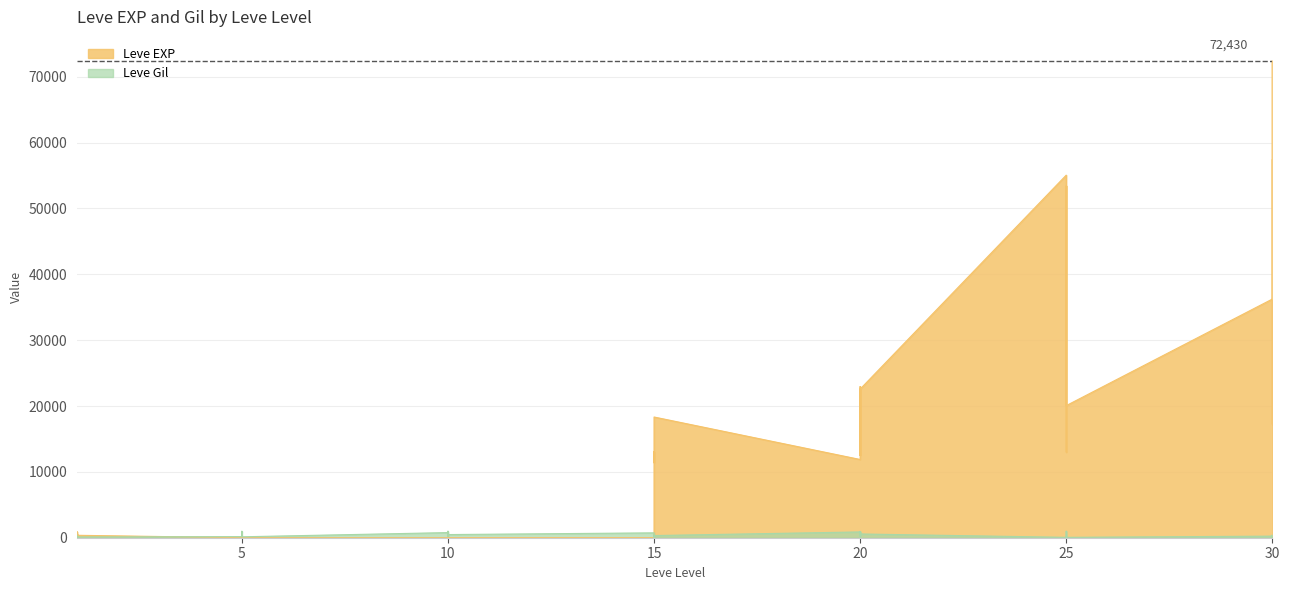

Where do Leve EXP and Leve Gil first cross each other?

1 and 1